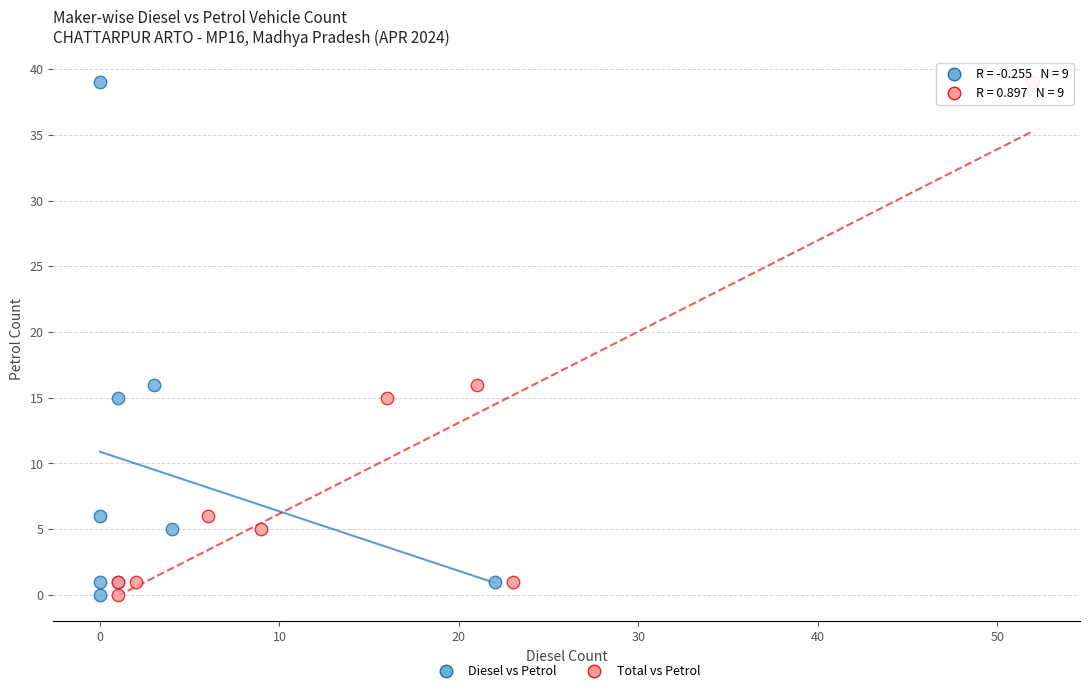

What are all the series names shown in the legend?

Diesel vs Petrol, Total vs Petrol